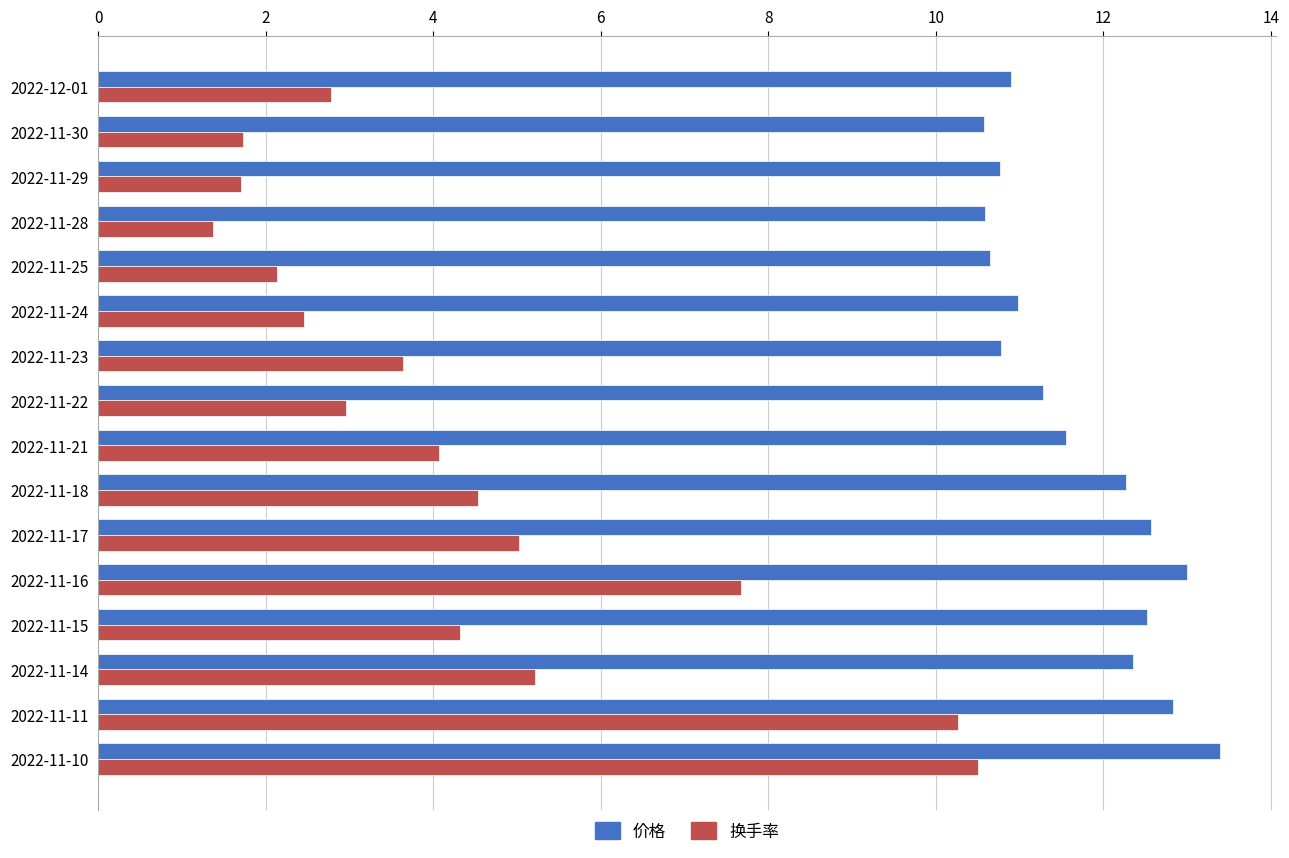

Which series has the largest range (max minus min)?

换手率